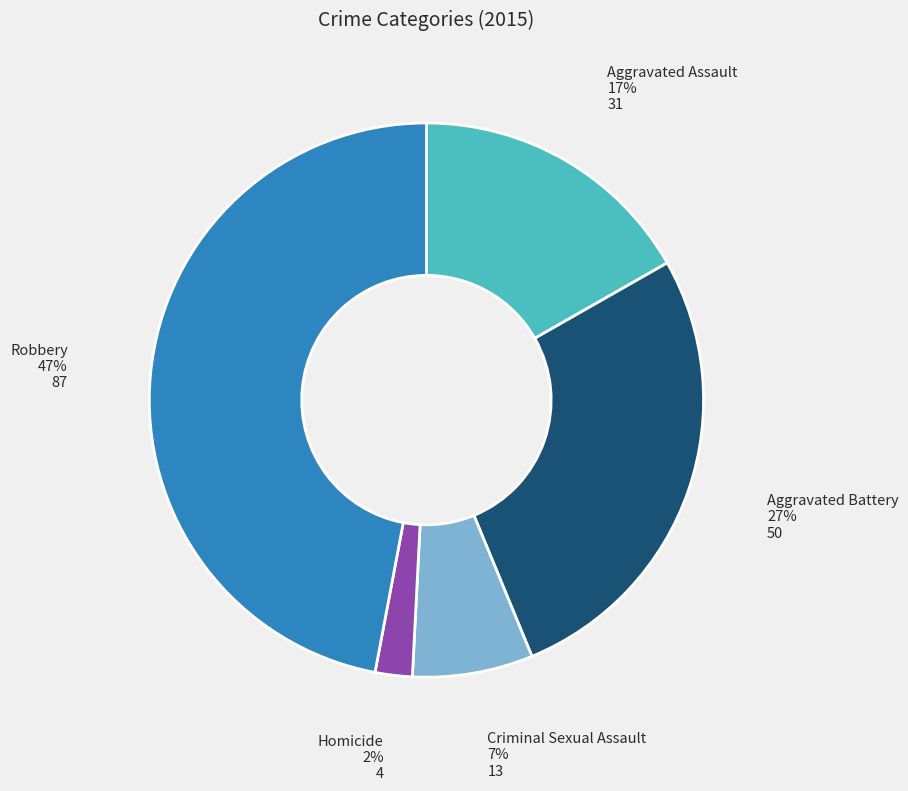

What percentage is the Criminal Sexual Assault slice, to the nearest percent?

7%